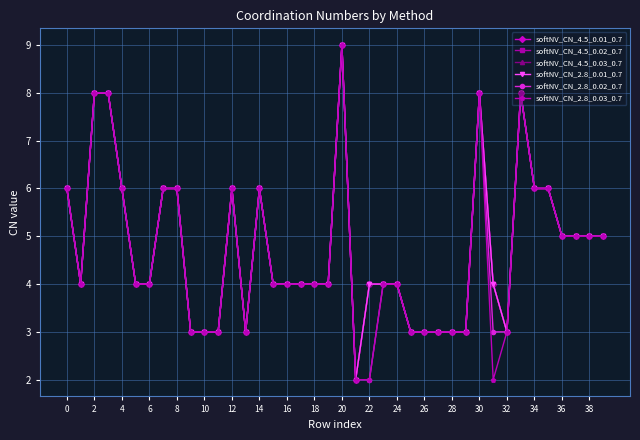

Does the chart have visible grid lines?

Yes